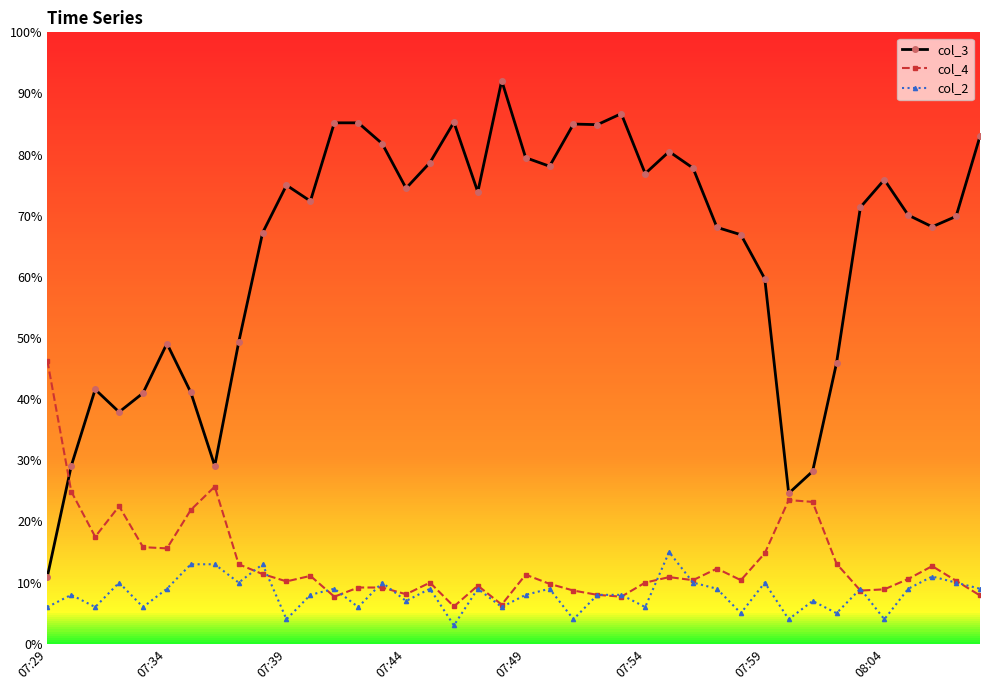

Does the chart have visible grid lines?

No